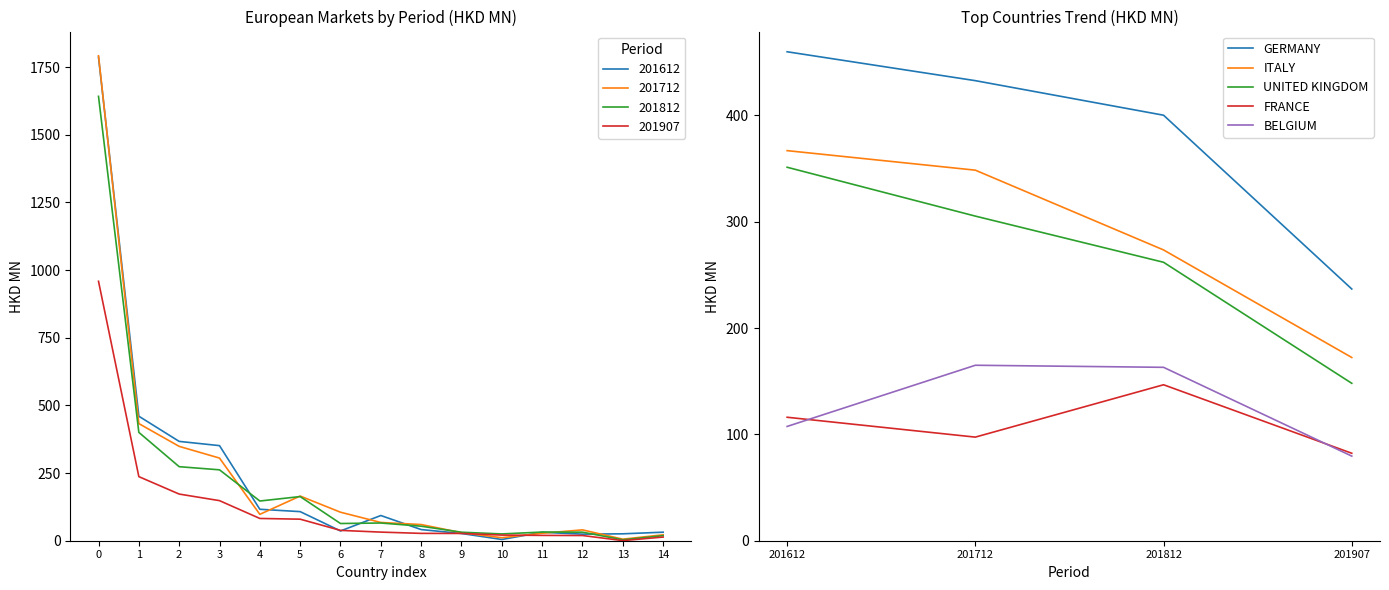

What is the difference between the ITALY values at 201612 and 201812?

93.4